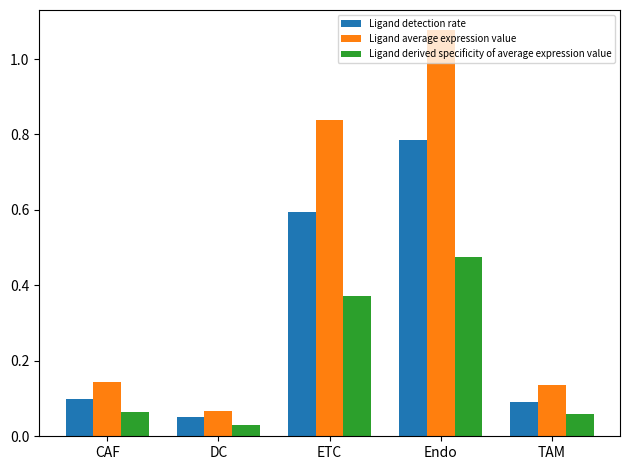

The Ligand detection rate series shows 0.1 at DC. True or false?

True